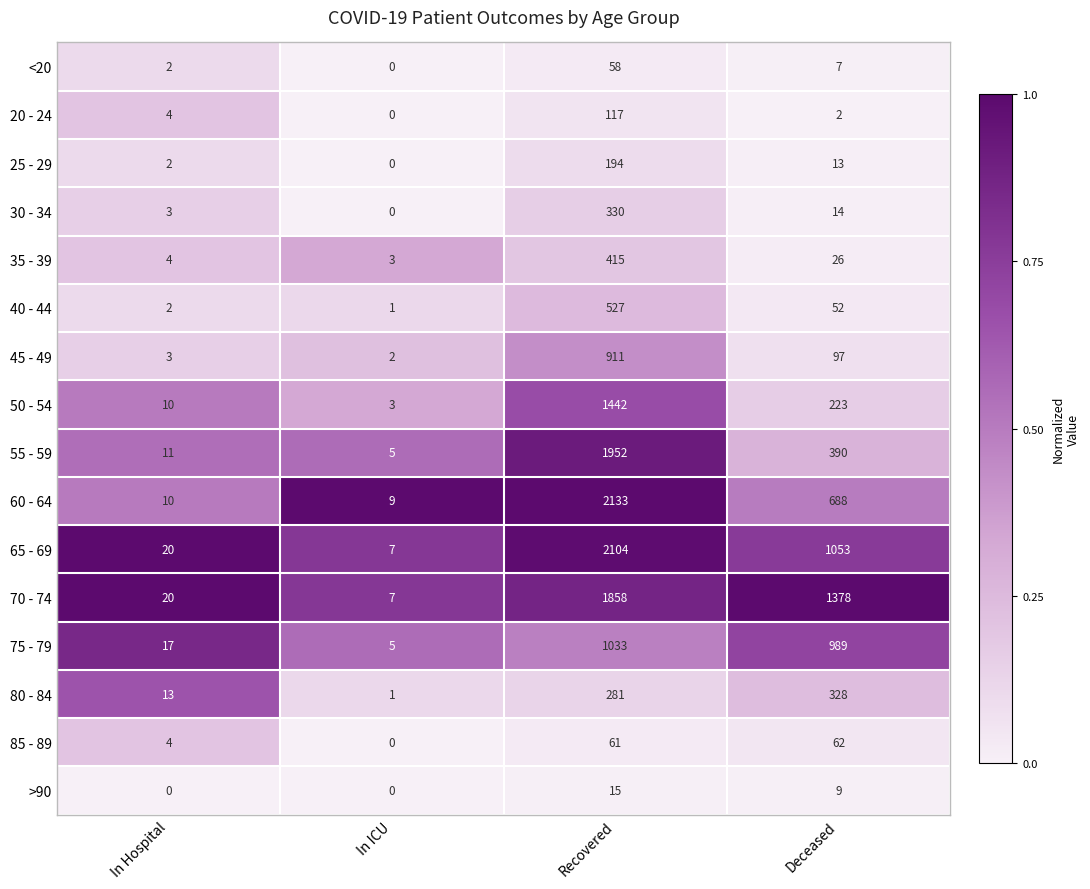

What is the difference between the second highest and second lowest values in the 70 - 74 series?

1358